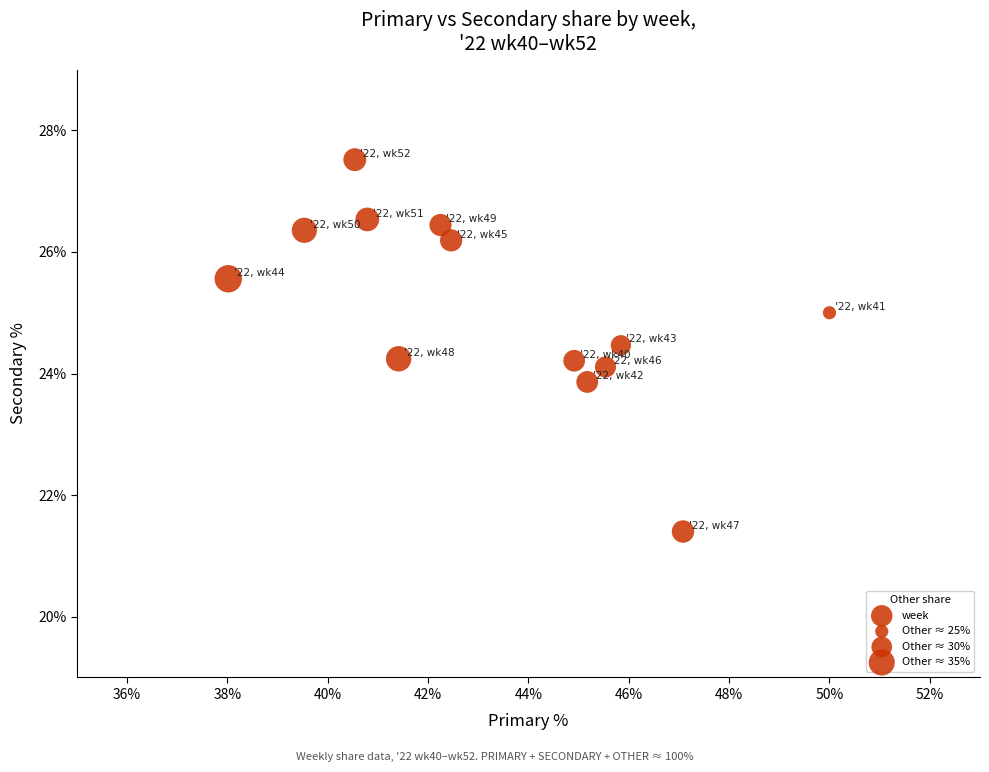

What is the range of Y values (max minus min)?

6.1